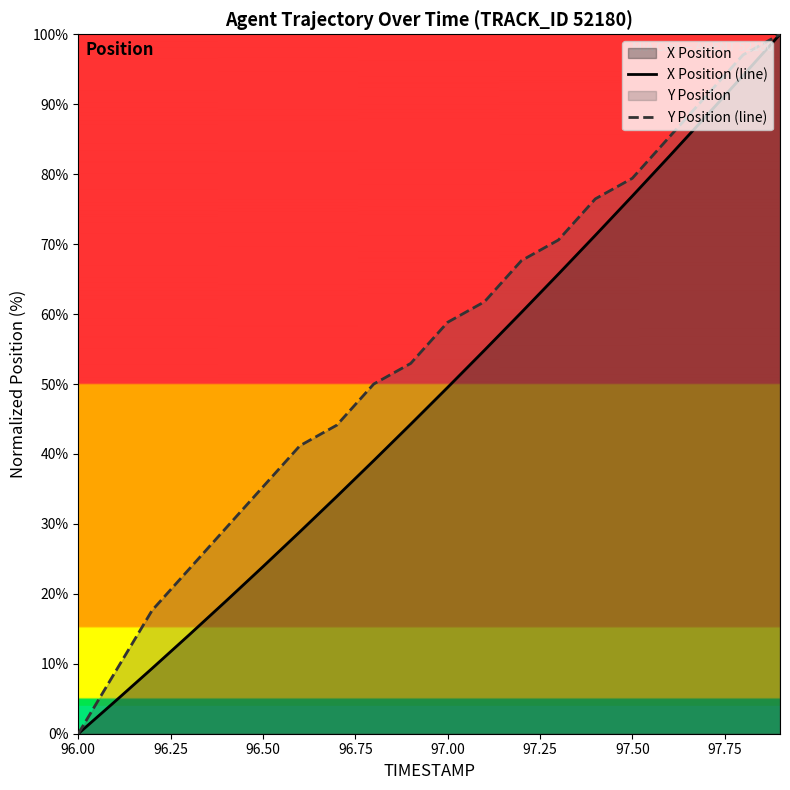

Count the number of categories in the chart.

20